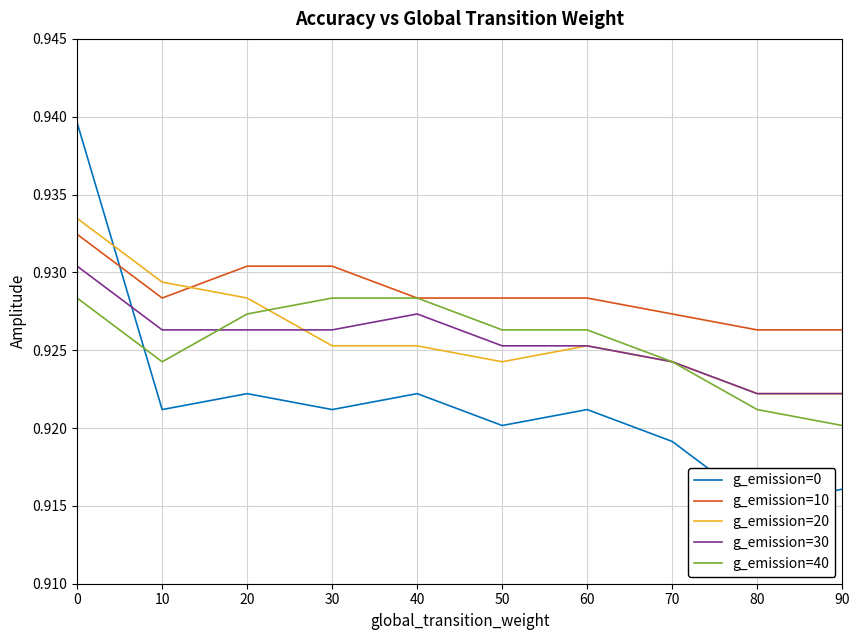

Which series changed the most between 10 and 60?

g_emission=20